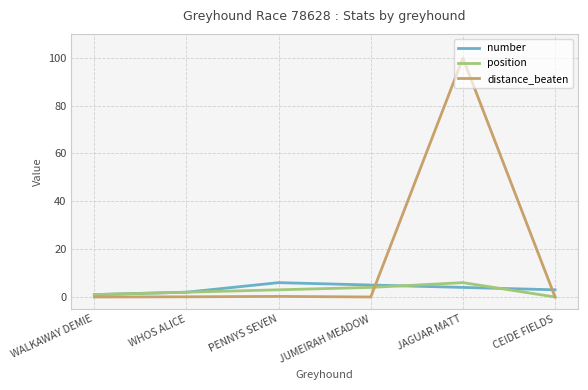

What position from the left is JUMEIRAH MEADOW?

4